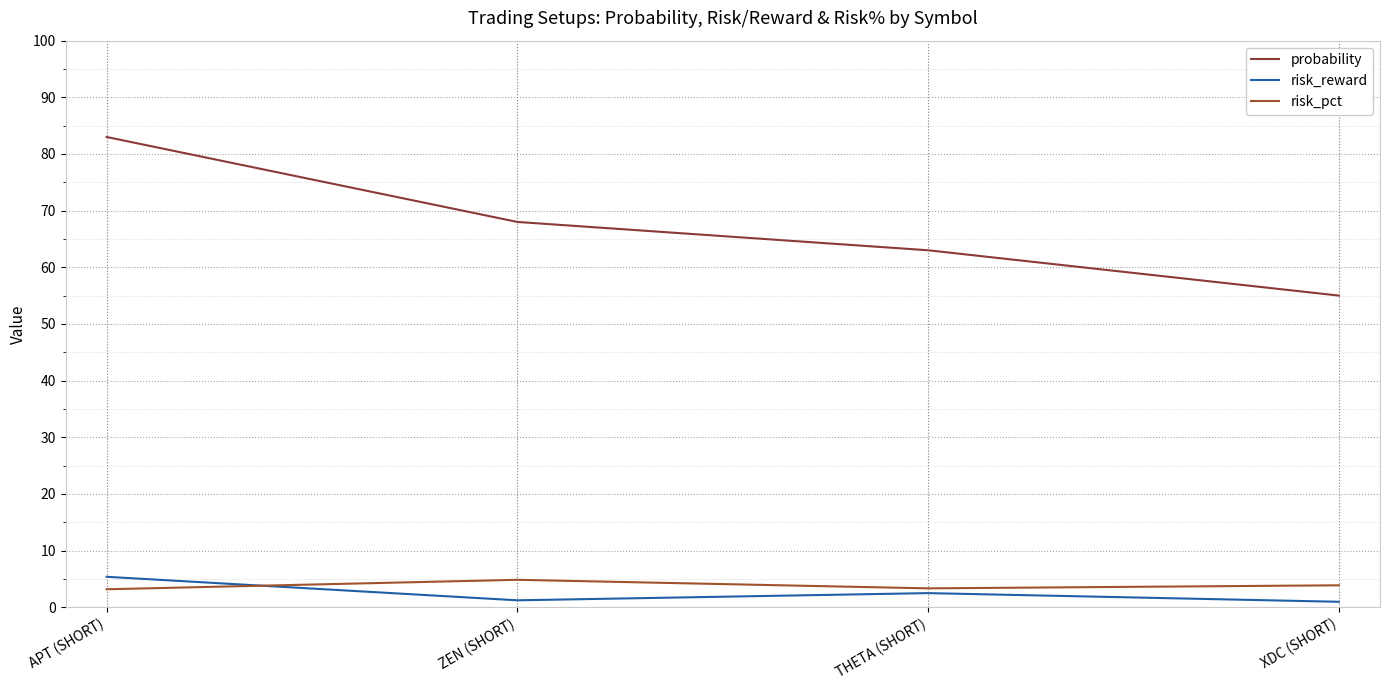

Does the chart have visible grid lines?

Yes